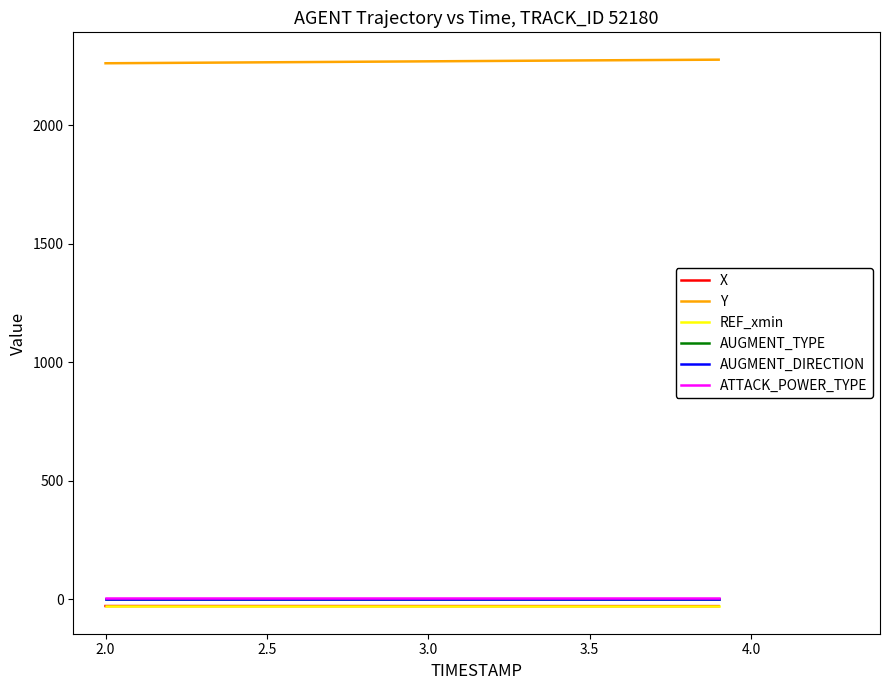

What is the lowest value of the Y series?

2261.4